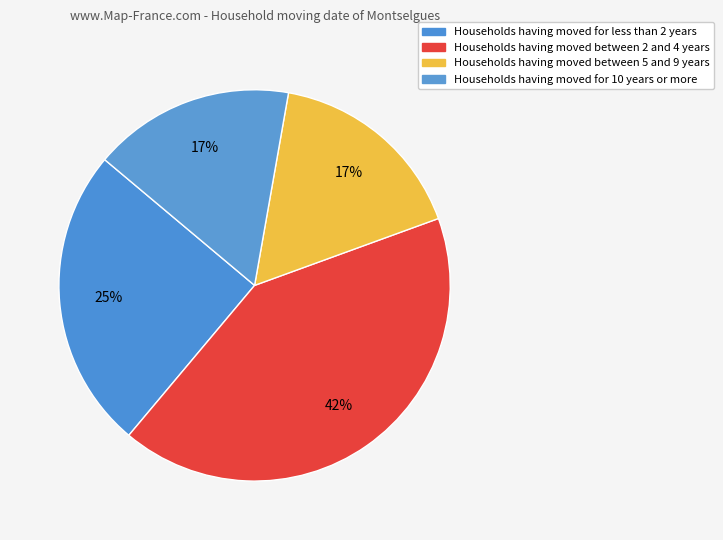

How many slices are in this pie chart?

4